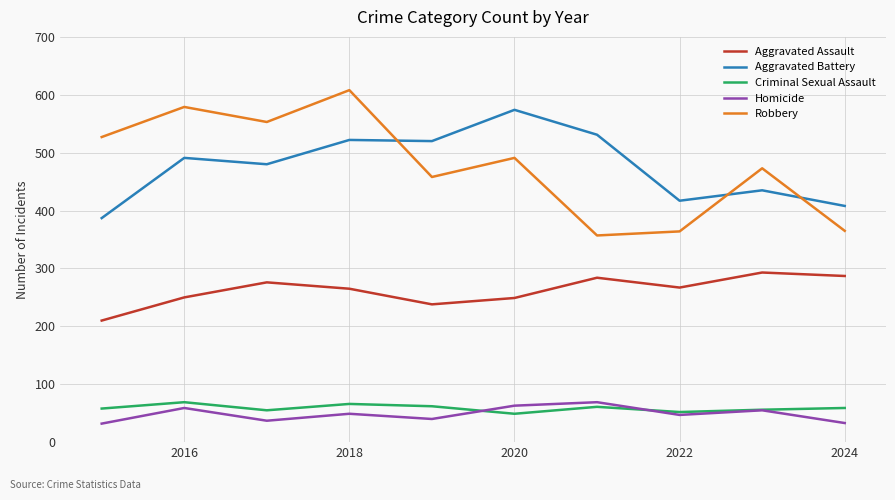

What is the greatest value displayed?

608